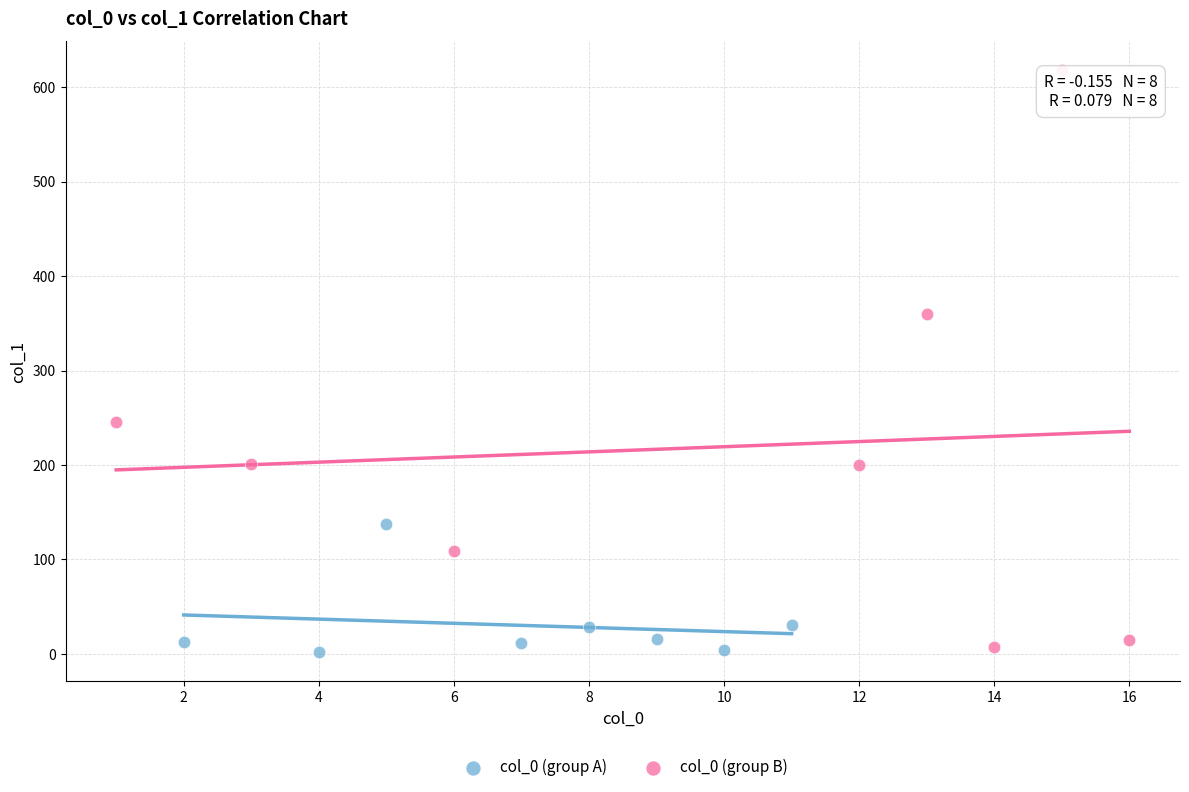

Which series has the largest Y range (max minus min)?

col_0 (group B)